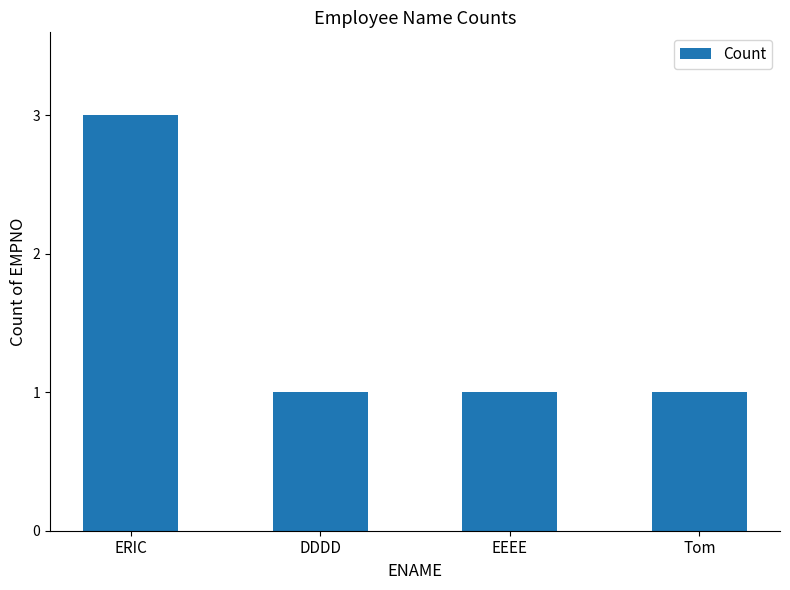

Between ERIC and EEEE, which is larger?

ERIC